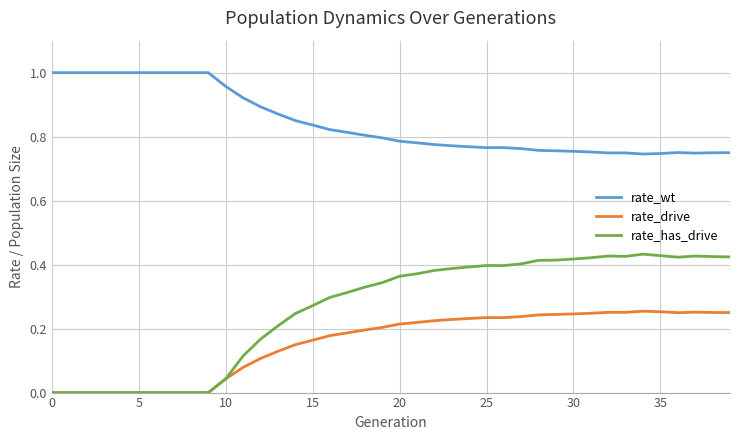

Which series has the largest total across all categories?

rate_wt